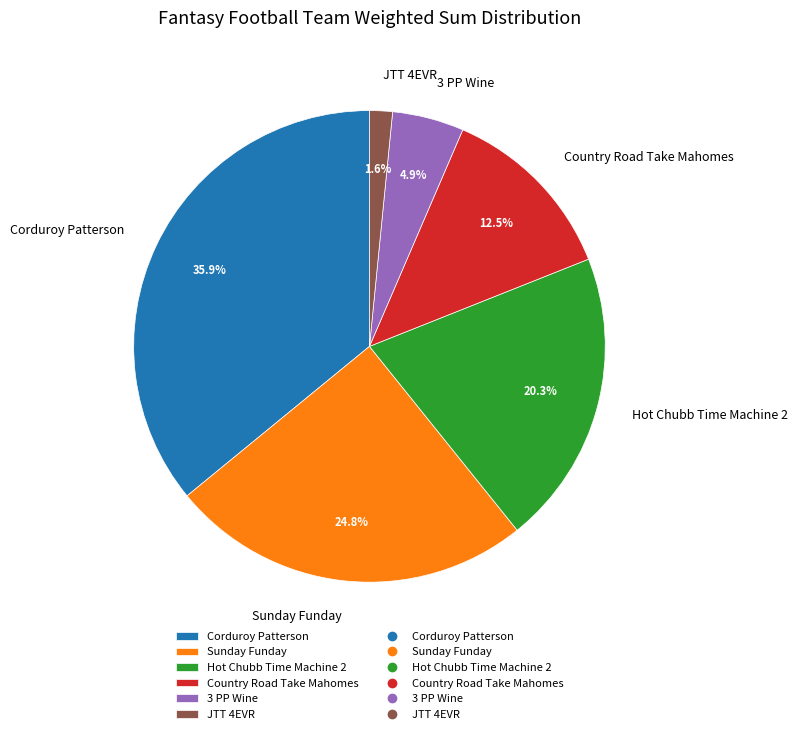

What is the largest slice in the pie chart?

Corduroy Patterson